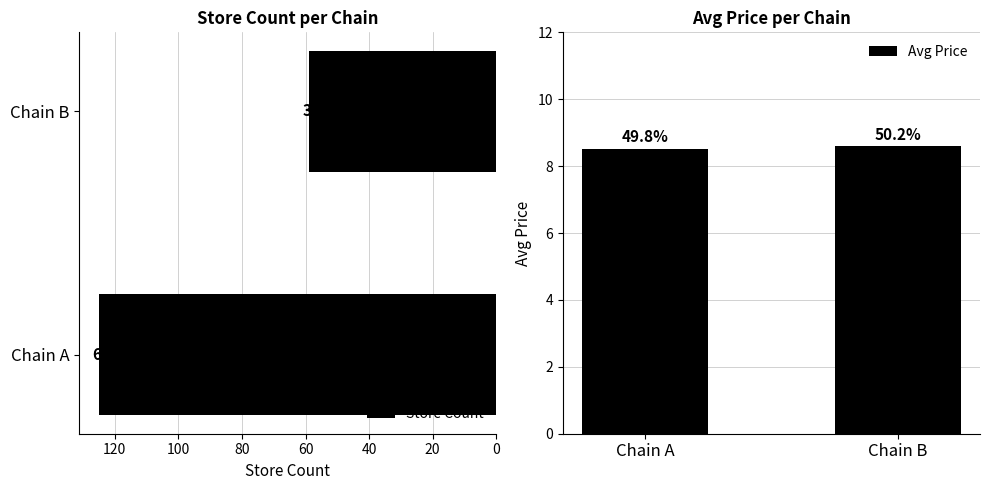

At how many categories does at least one series exceed 102?

1